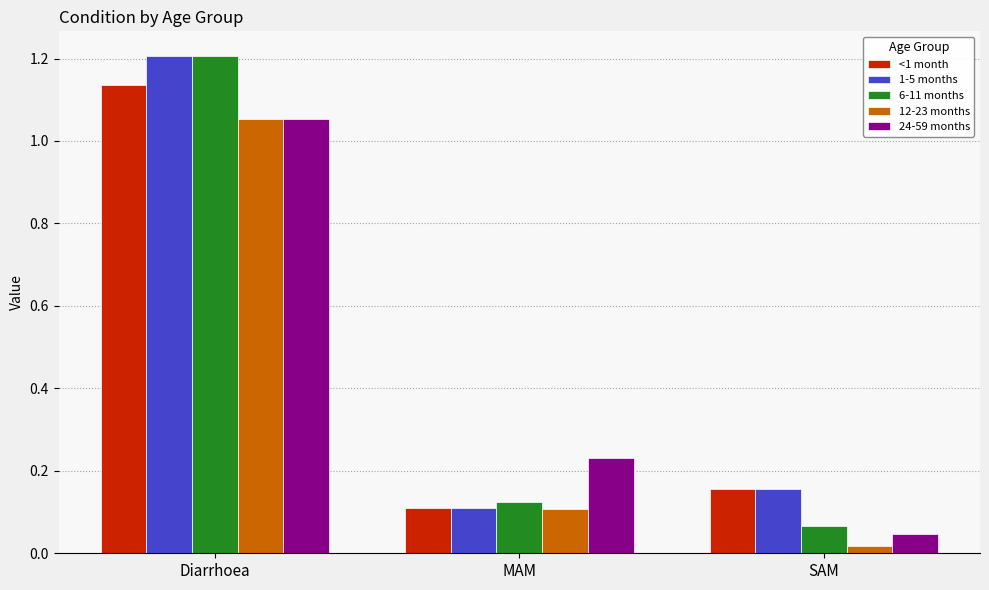

The value of 1-5 months at MAM is 0.1. True or false?

True